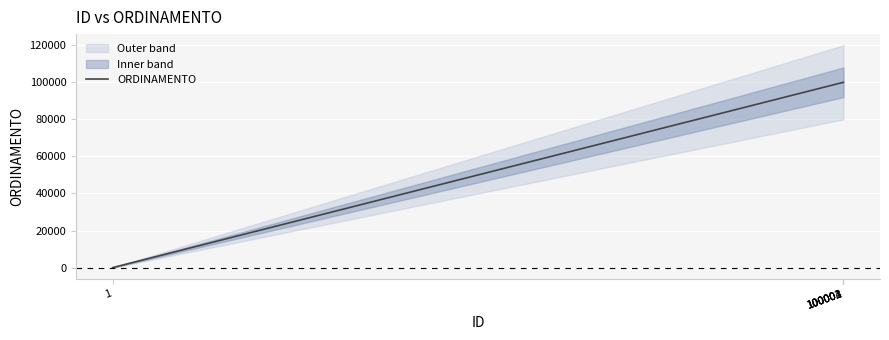

Which category has the lowest value across all series?

1